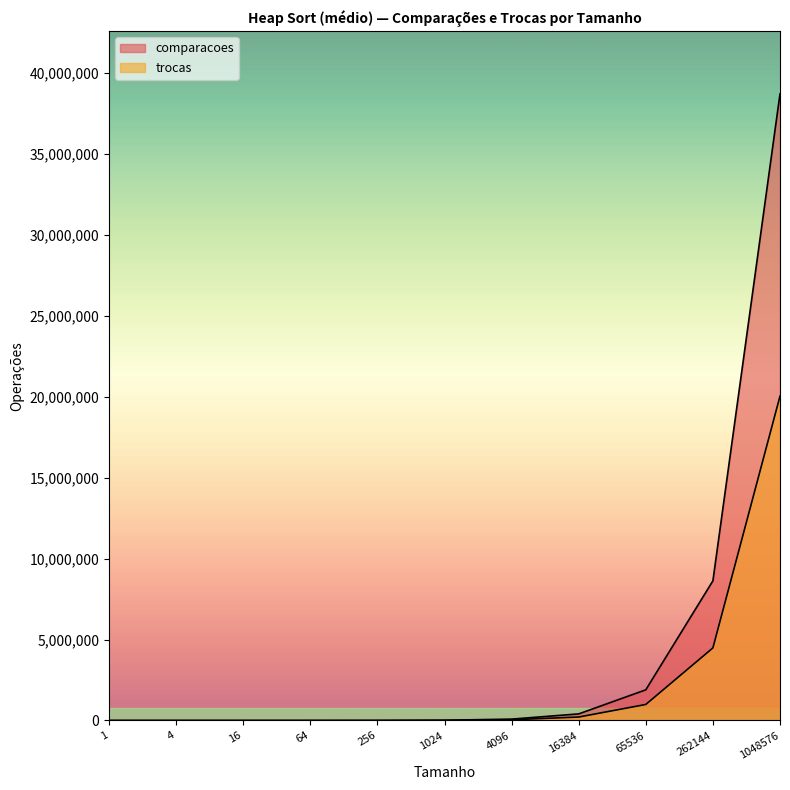

At how many categories does at least one series exceed 4807048?

2